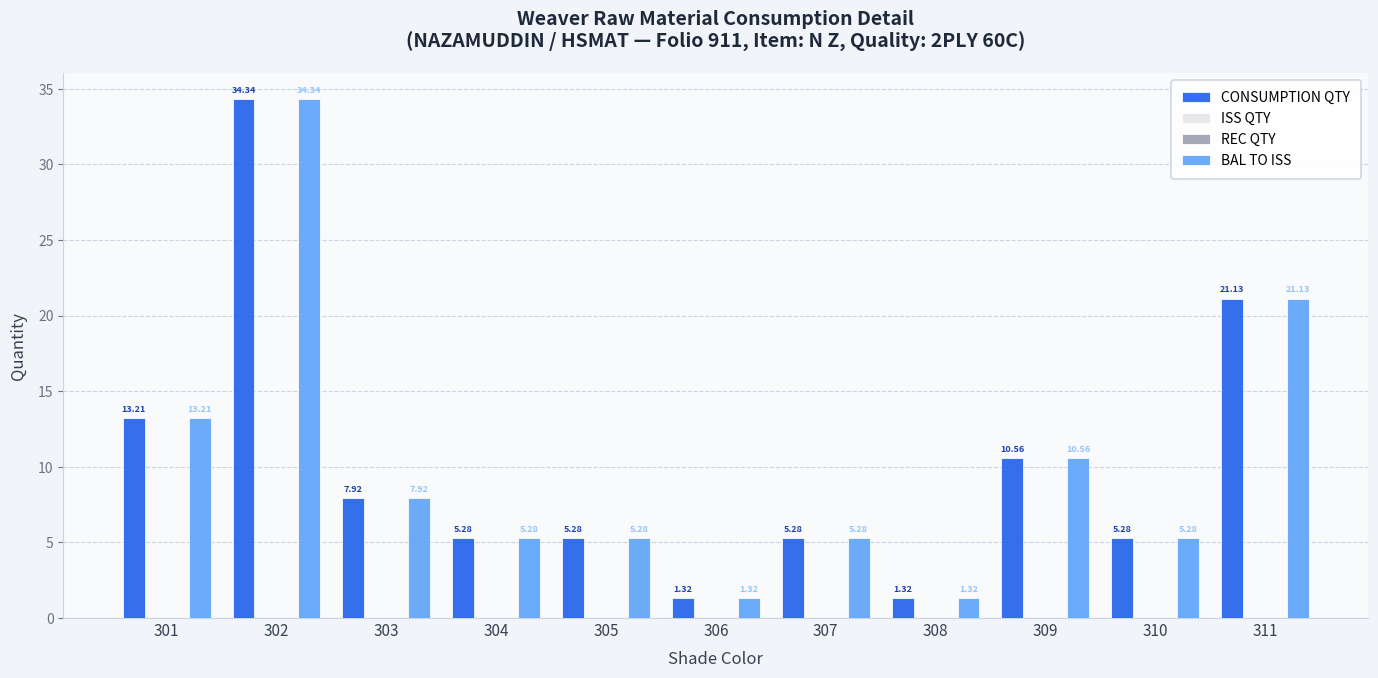

At which label is BAL TO ISS closest to 17?

301